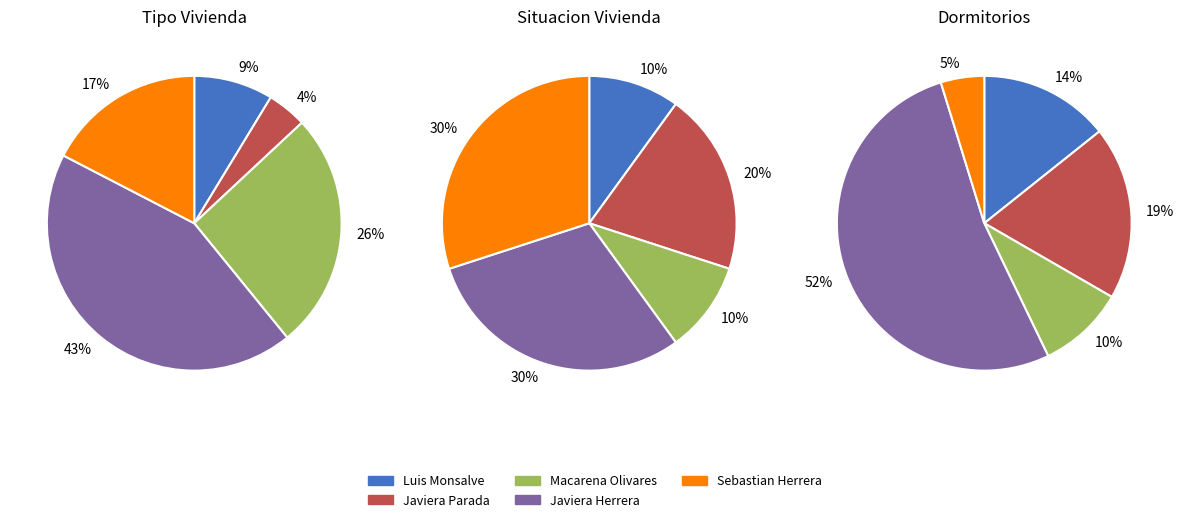

To the nearest percent, what is the difference between the Sebastian Herrera and Javiera Parada slice percentages?

13%